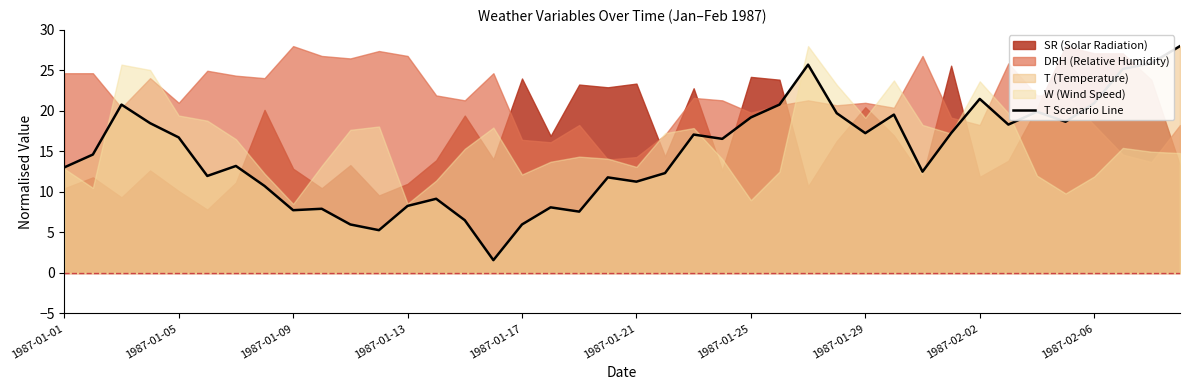

The T Scenario Line series shows 6.0 at 1987-01-17. True or false?

True